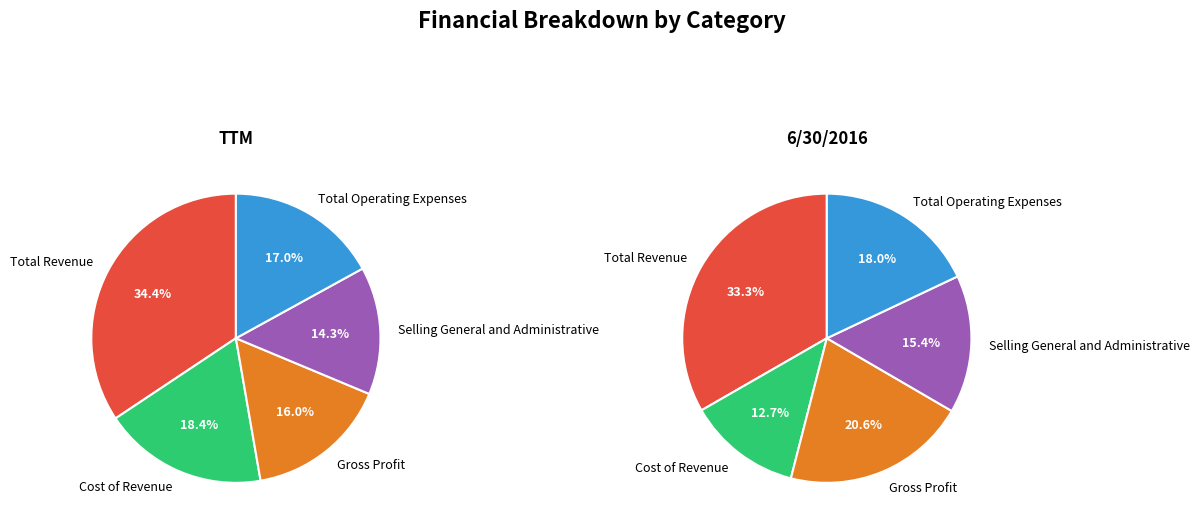

Rank the categories by ttm value from highest to lowest.

Total Revenue, Cost of Revenue, Total Operating Expenses, Gross Profit, Selling General and Administrative